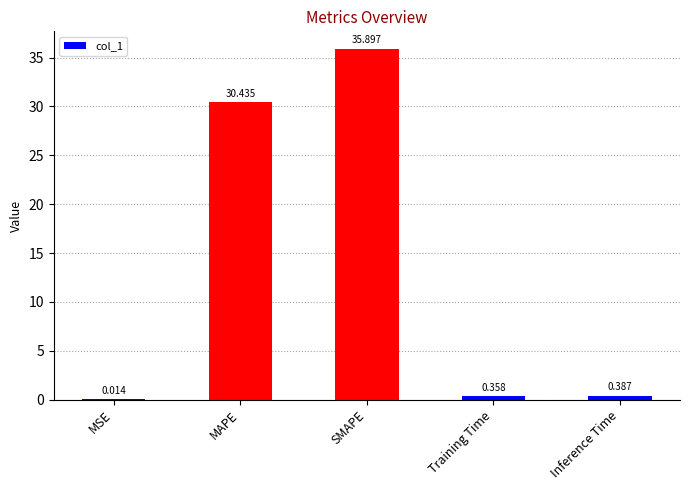

Between MSE and Training Time, which is larger?

Training Time